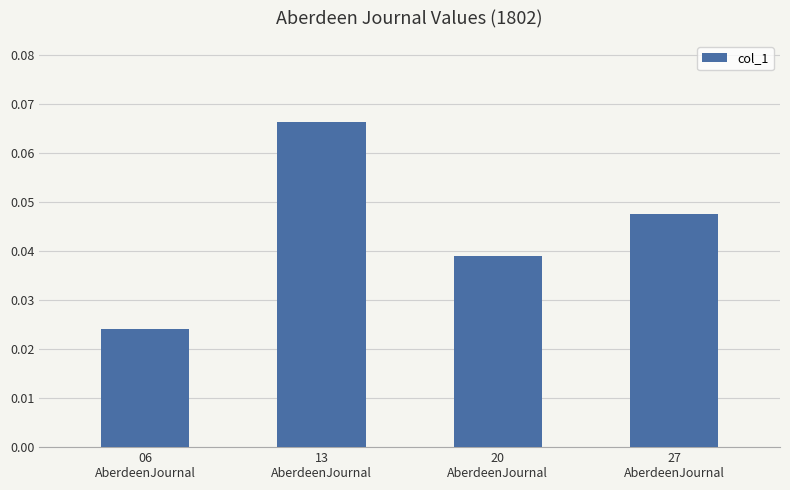

What is the sum of all values?

0.2